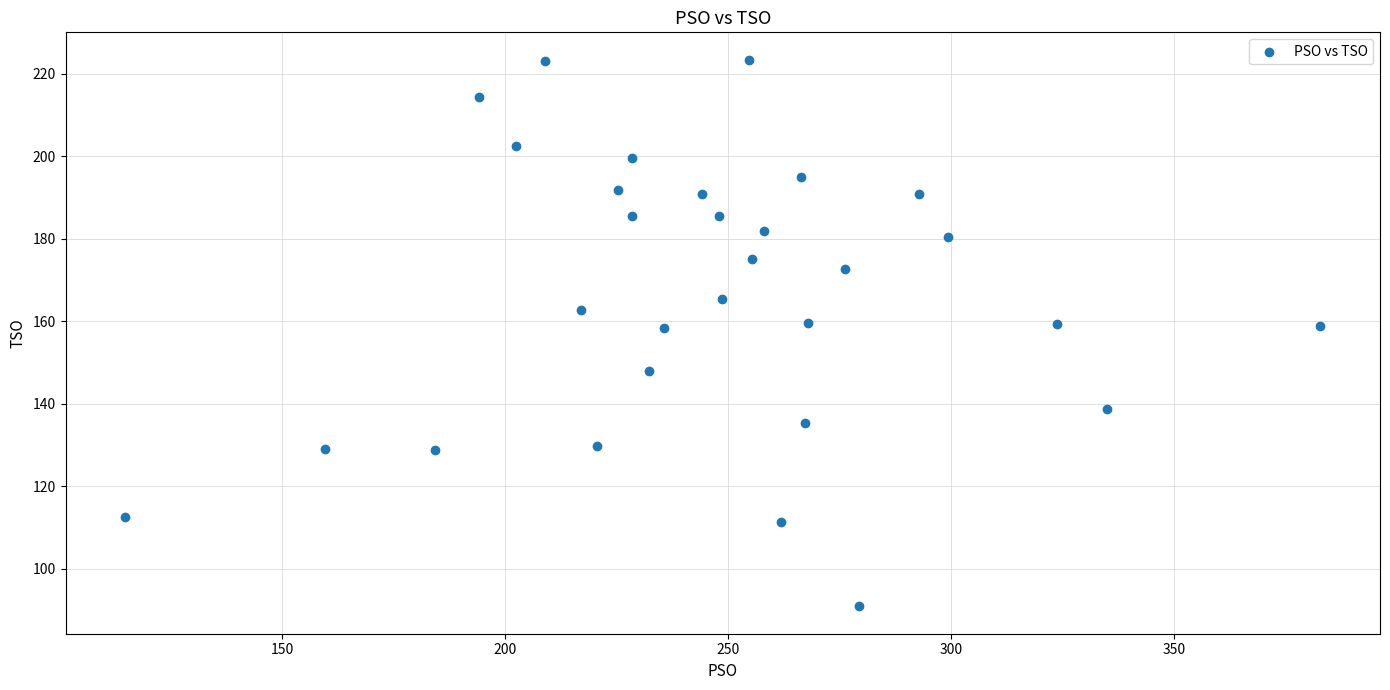

What is the range of X values (max minus min)?

268.0